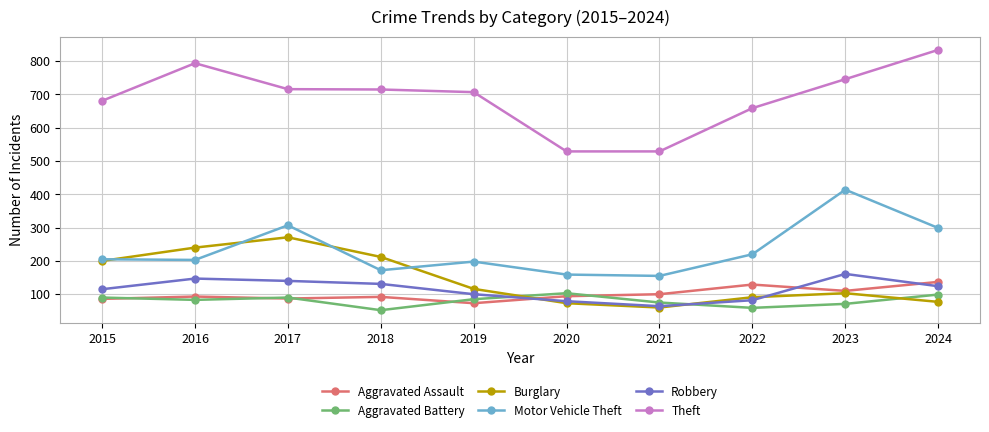

Is it true that Aggravated Assault equals 56 at 2017?

False